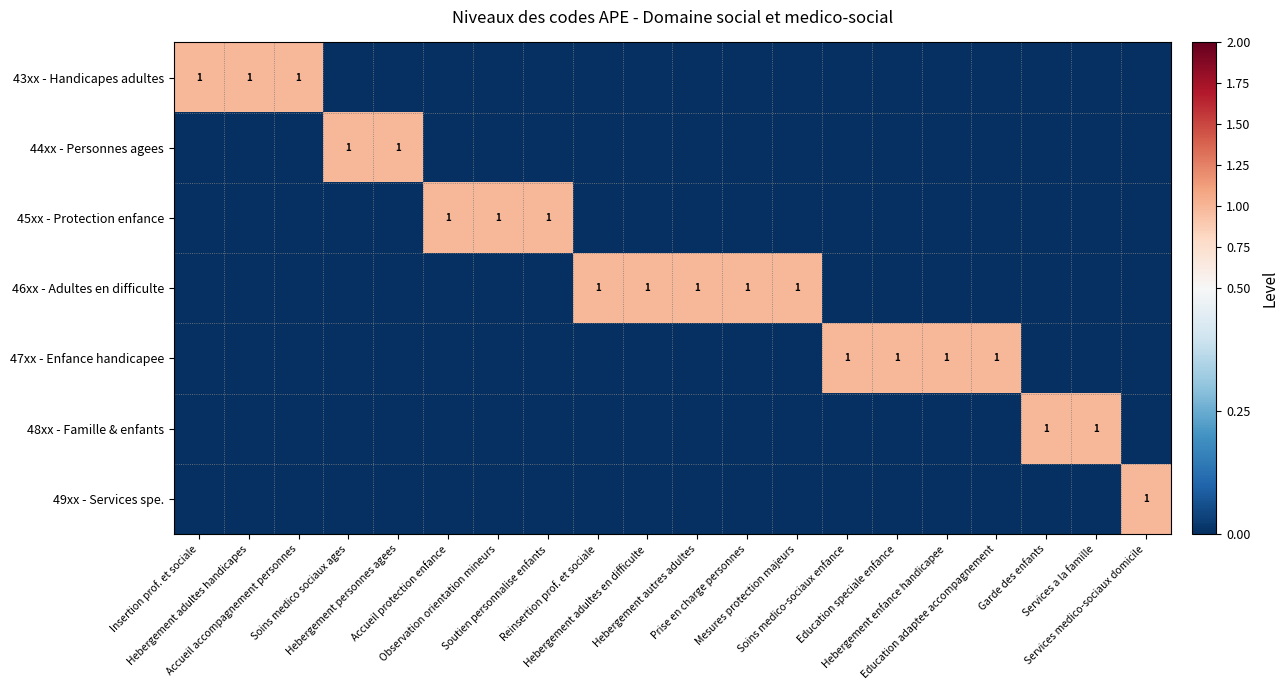

Which series has the largest total across all categories?

46xx - Adultes en difficulte